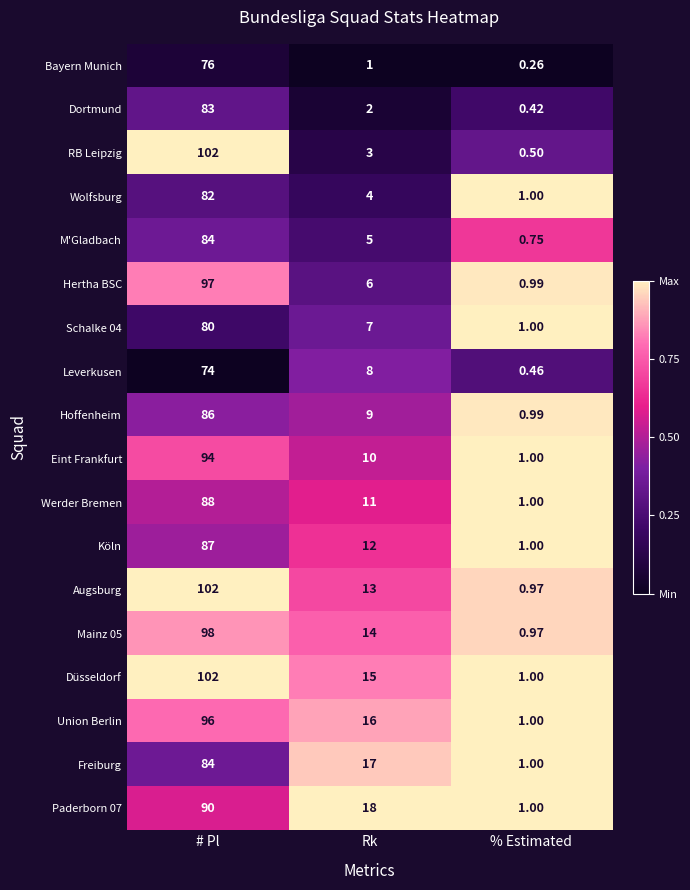

At which category does the chart reach its minimum across all series?

% Estimated